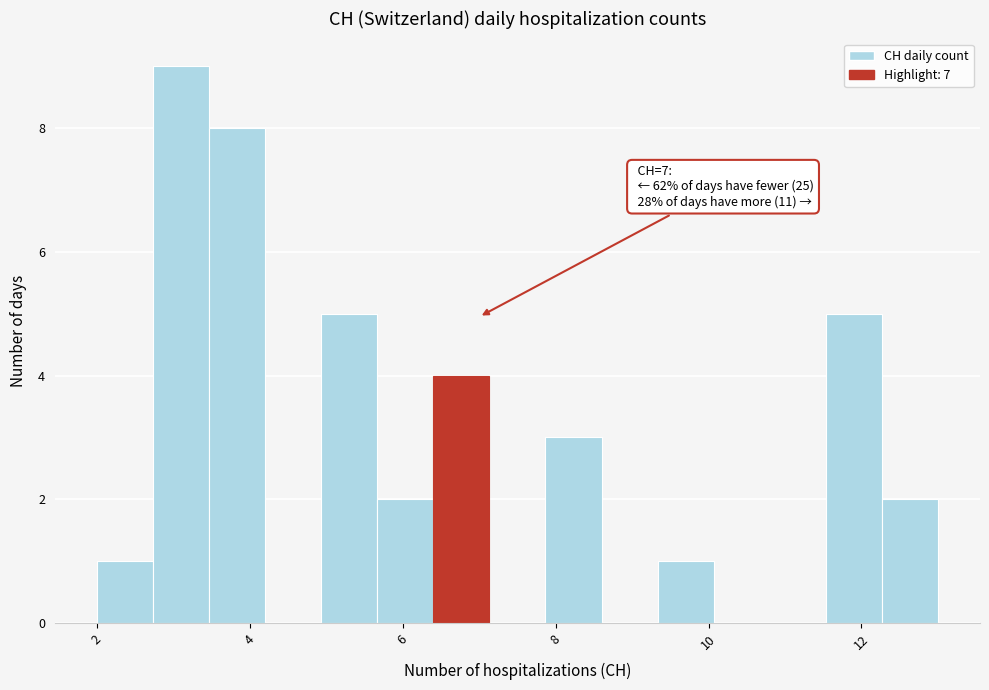

Around what value on the x-axis is the tallest bar? Give the approximate position of its centre, as read against the axis.

3.2